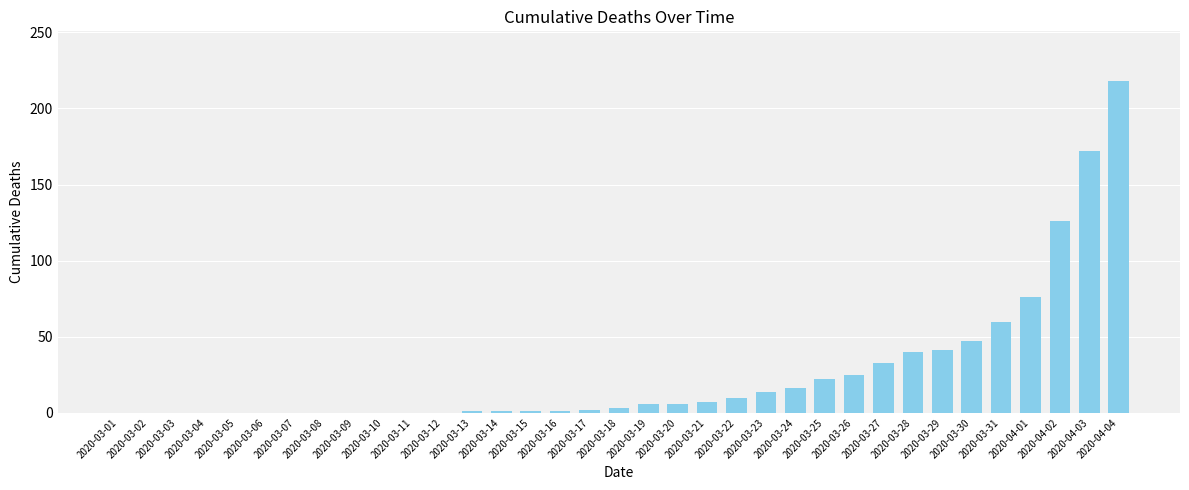

What is the sum of all values?

928